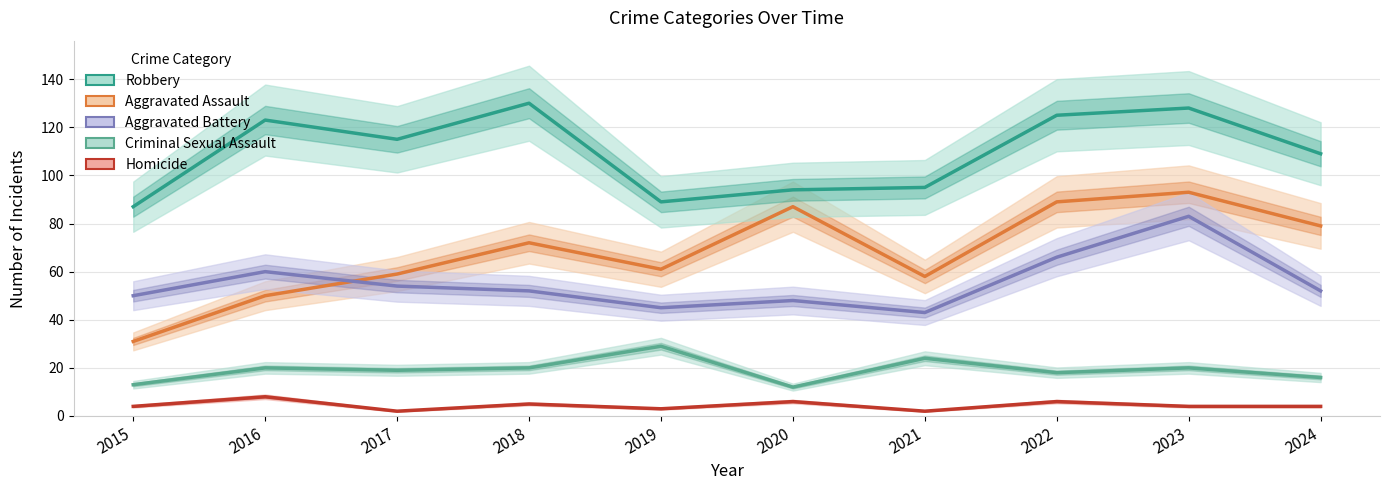

What is the sum of the Homicide values at 2019 and 2015?

7